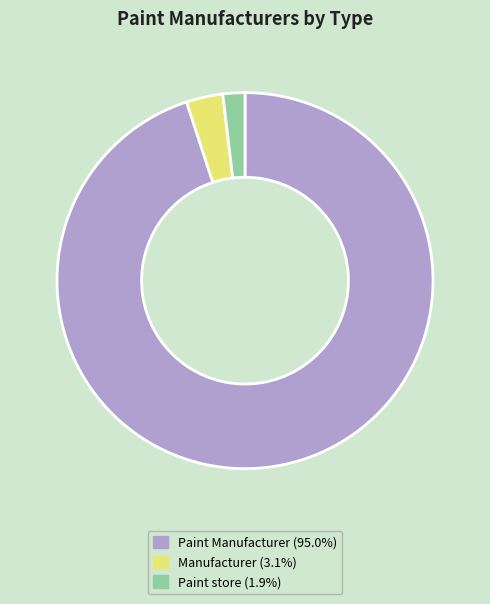

True or false: Paint Manufacturer accounts for 99% of the total.

False